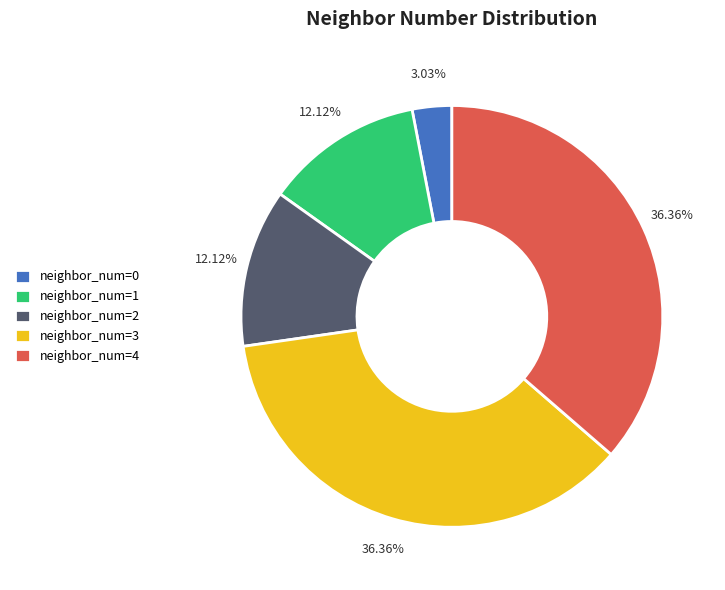

Is neighbor_num=4 the majority of the pie?

No